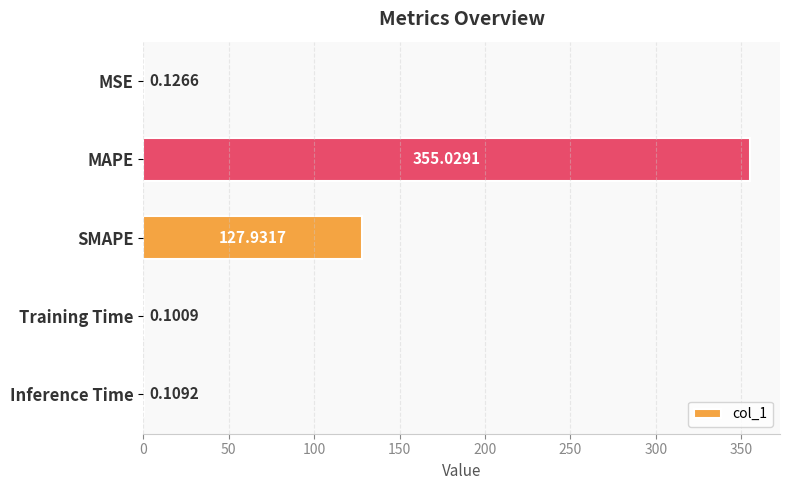

At which label is the value closest to 177?

SMAPE